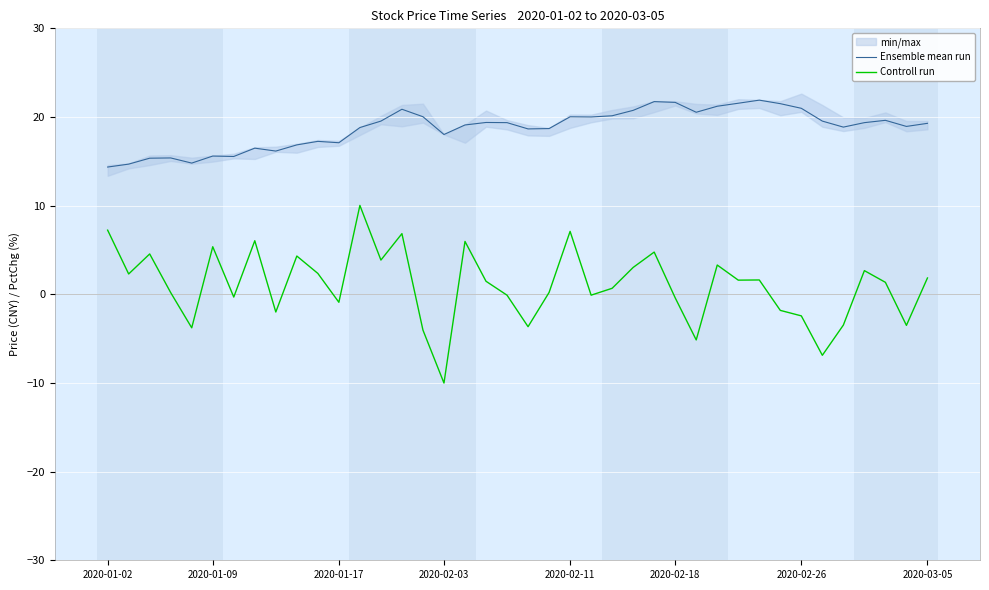

Which category has the lowest value in the Ensemble mean run series?

2020-01-02